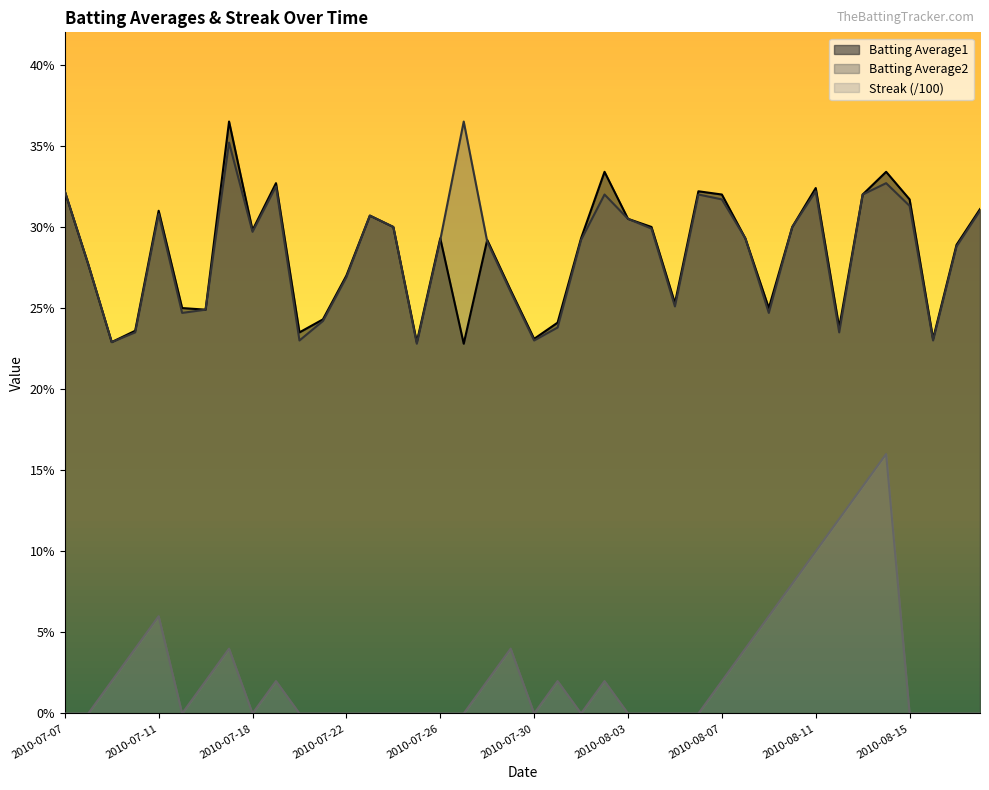

What is the difference between the Batting Average1 values at 2010-07-27 and 2010-07-17?

0.1